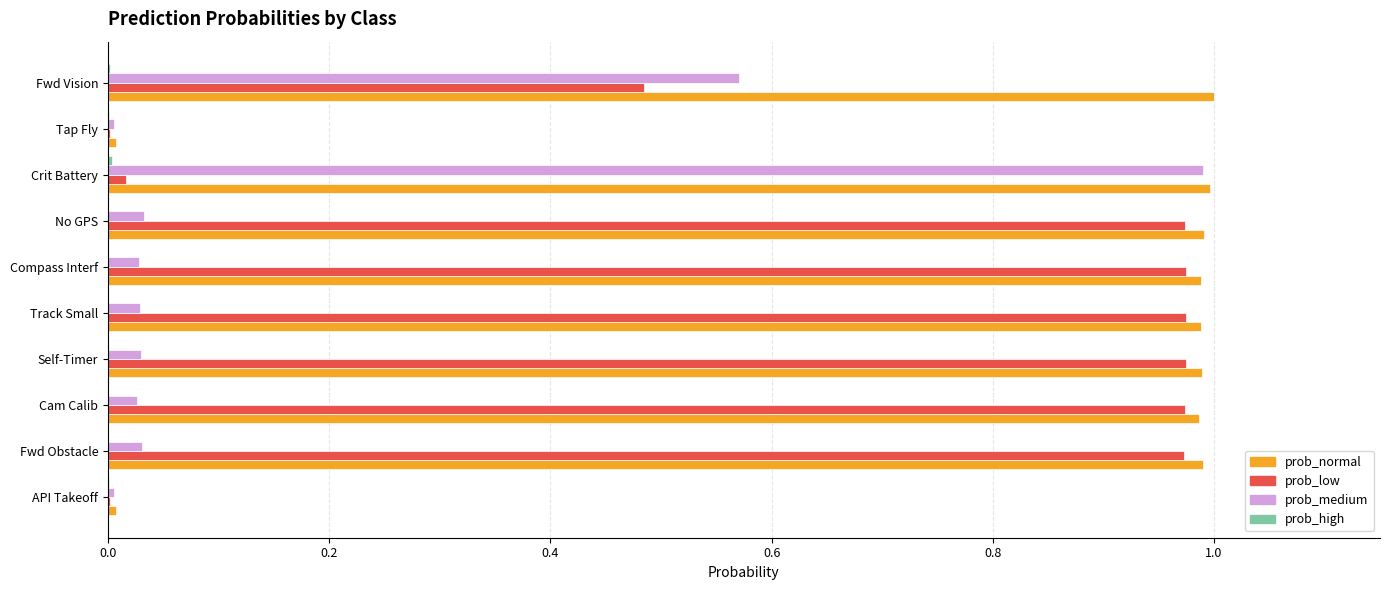

Is it true that prob_normal equals 0.6 at Track Small?

False